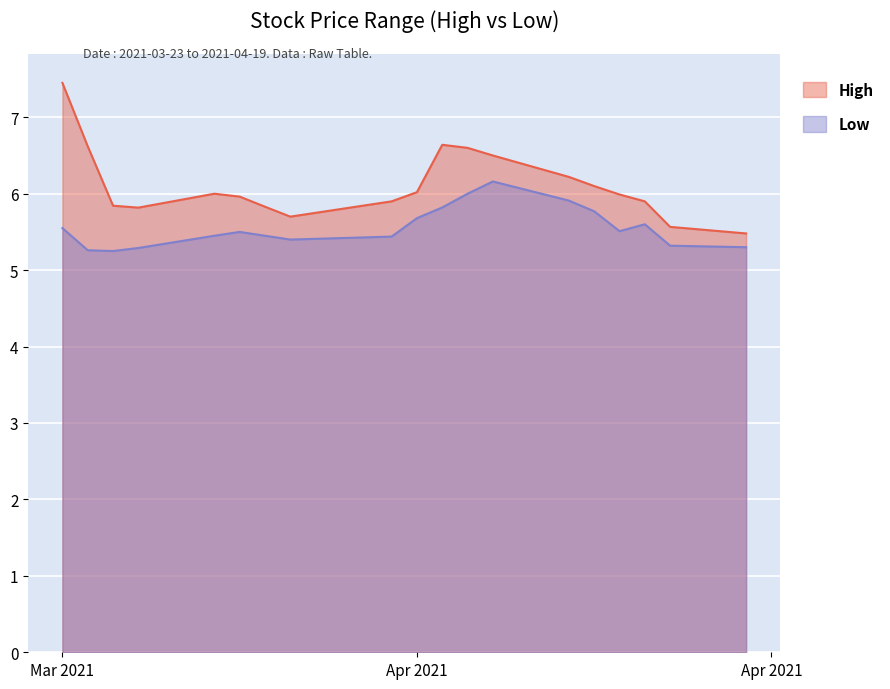

Is the value of High at 2021-04-12 greater than the value of Low at 2021-03-30?

Yes